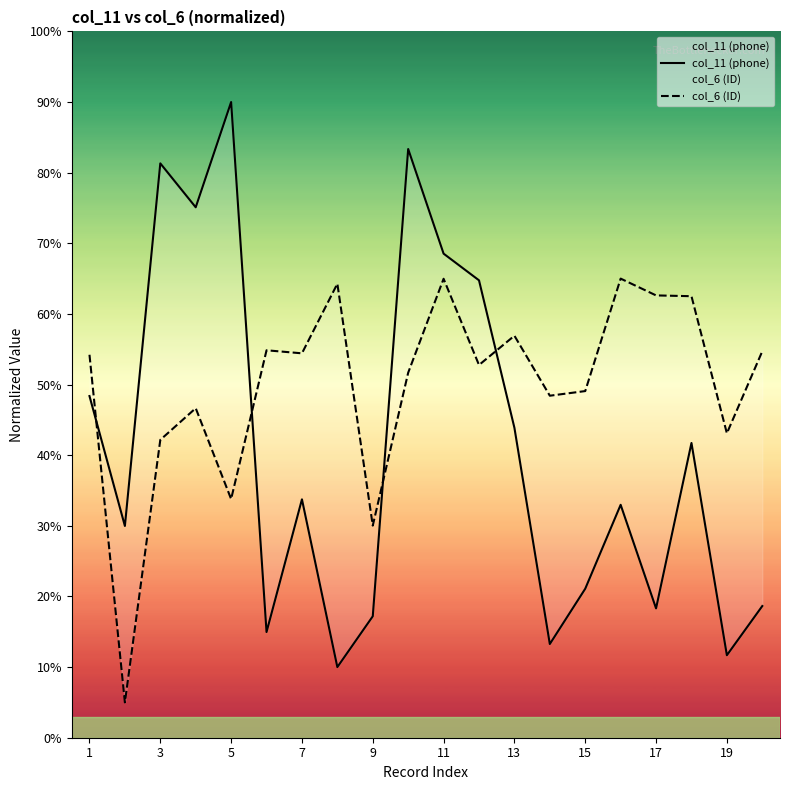

Rank the series by their maximum value, from highest to lowest.

col_11 (phone), col_6 (ID)